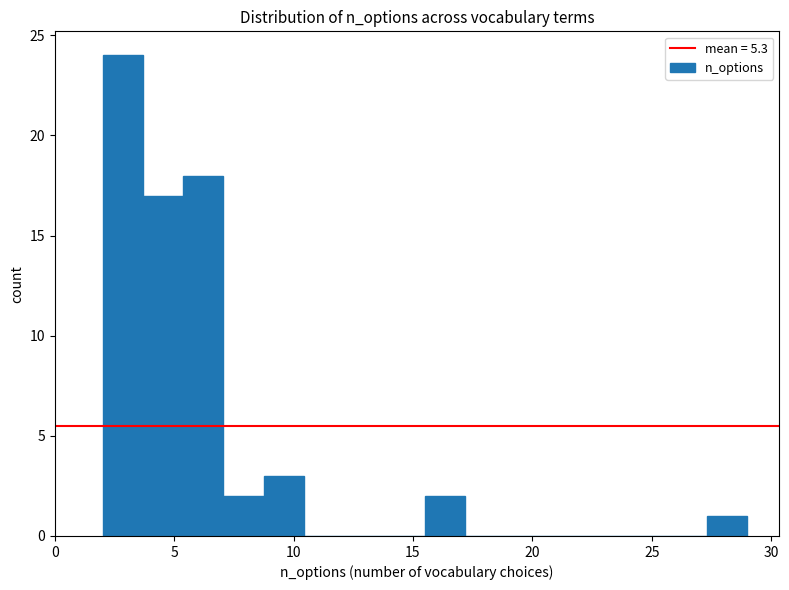

Around what value on the x-axis is the tallest bar? Give the approximate position of its centre, as read against the axis.

3.0